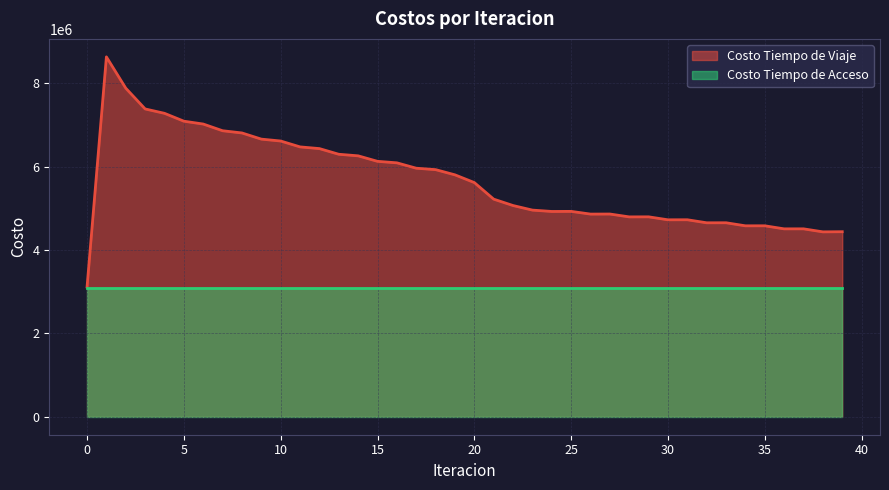

At which label is the value closest to 5871818?

18